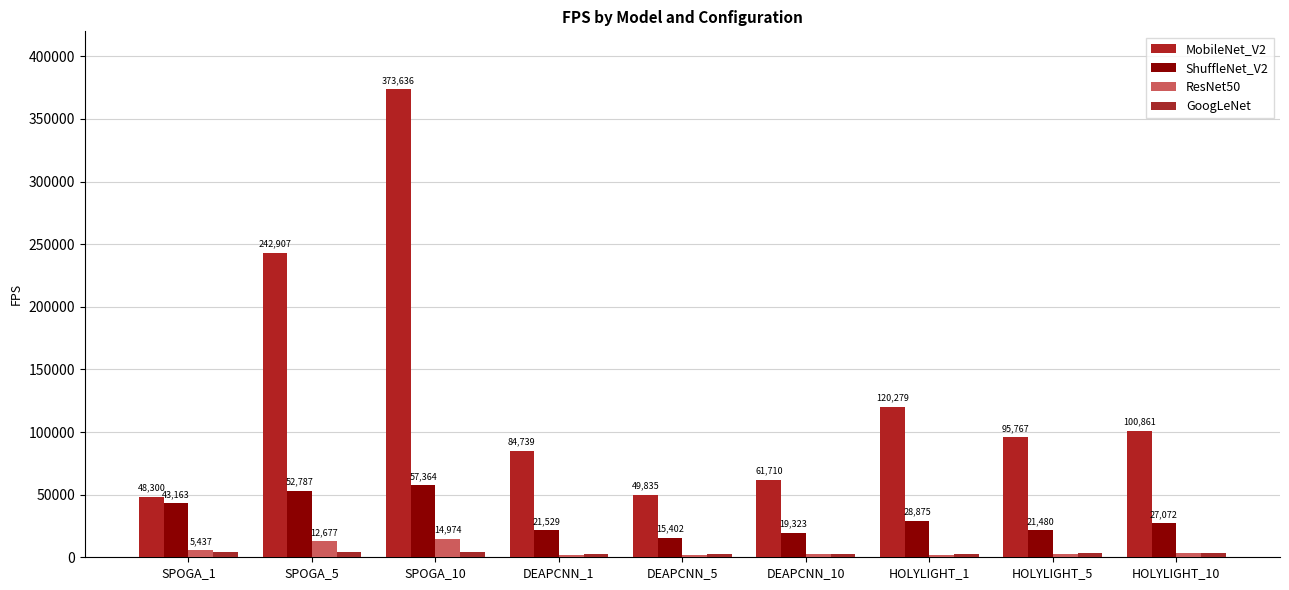

What is the label of the 4th bar from the left?

DEAPCNN_1